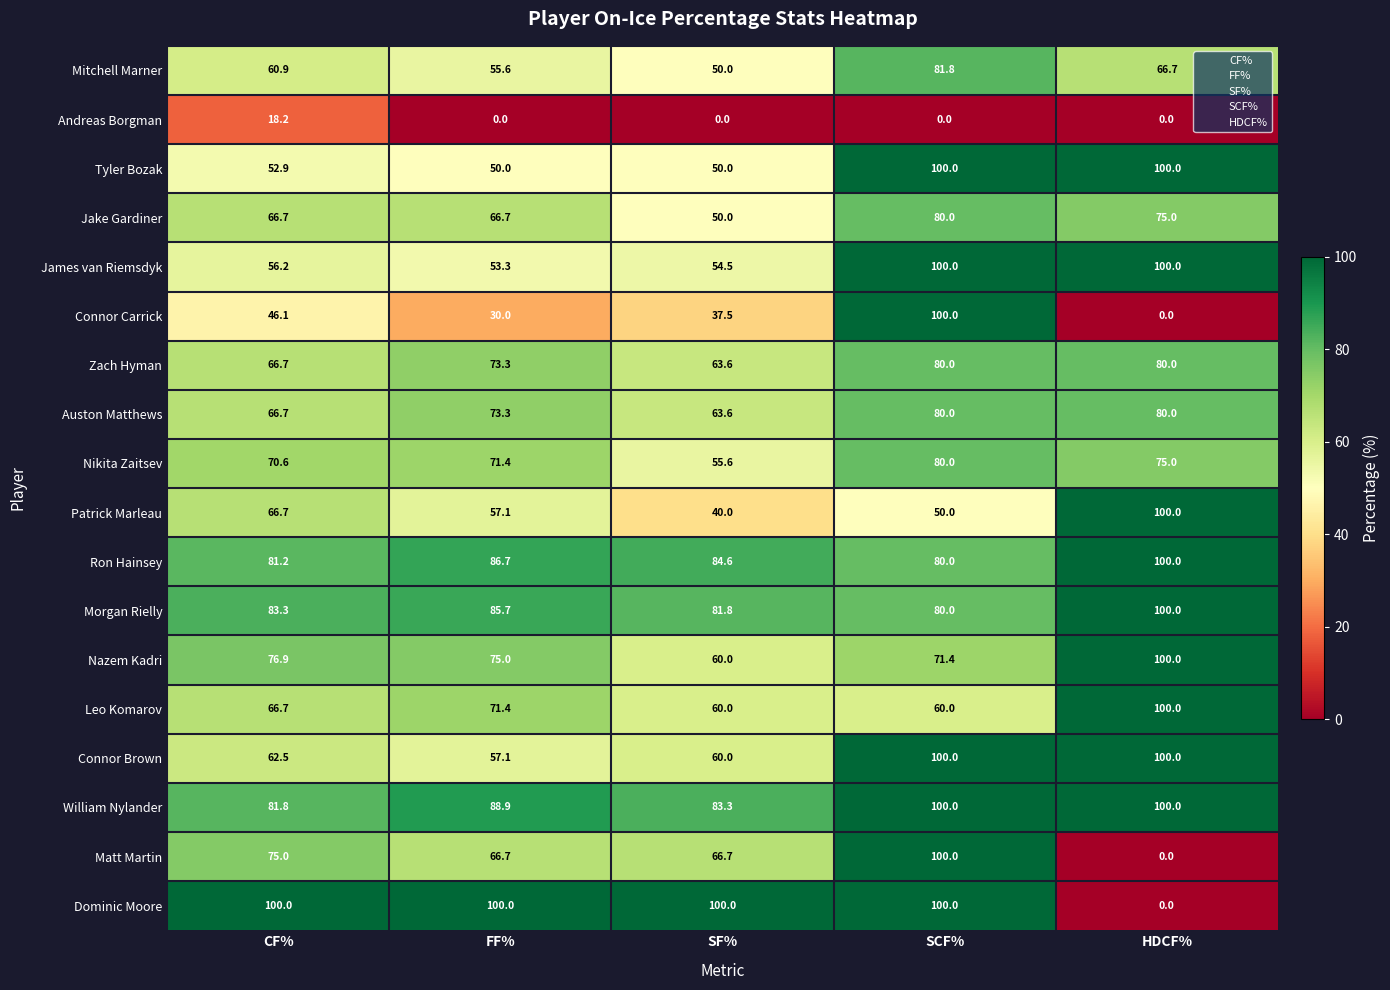

The Connor Carrick series shows 11.3 at SF%. True or false?

False